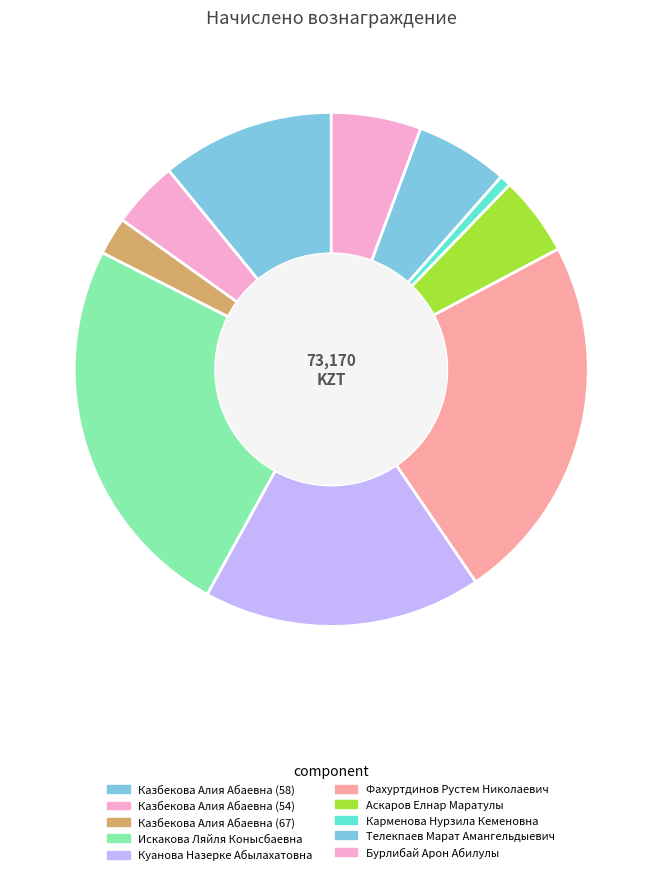

How much of the chart is everything except Бурлибай Арон Абилулы?

94.3%